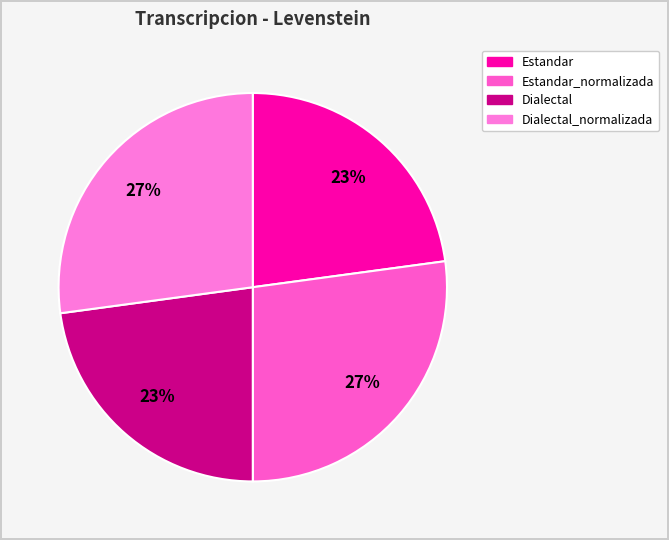

How many segments does this pie chart have?

4